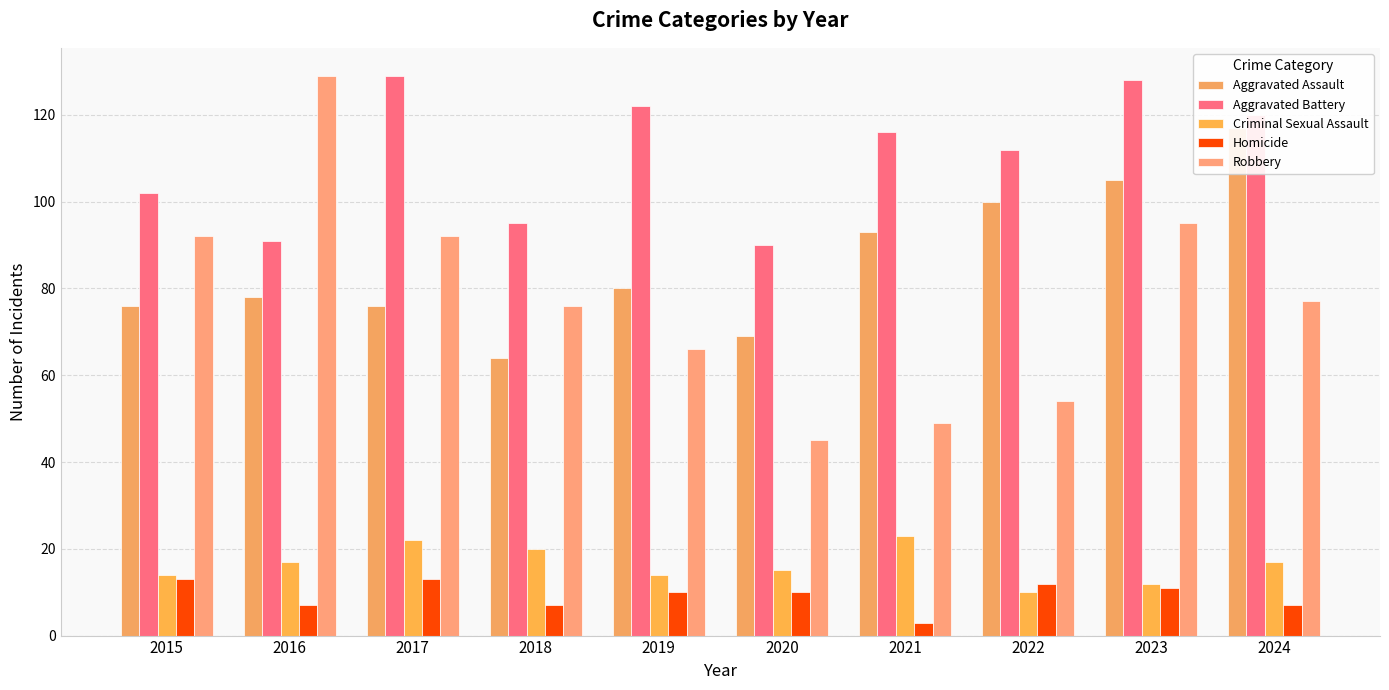

Rank the series by their maximum value, from highest to lowest.

Aggravated Battery, Robbery, Aggravated Assault, Criminal Sexual Assault, Homicide